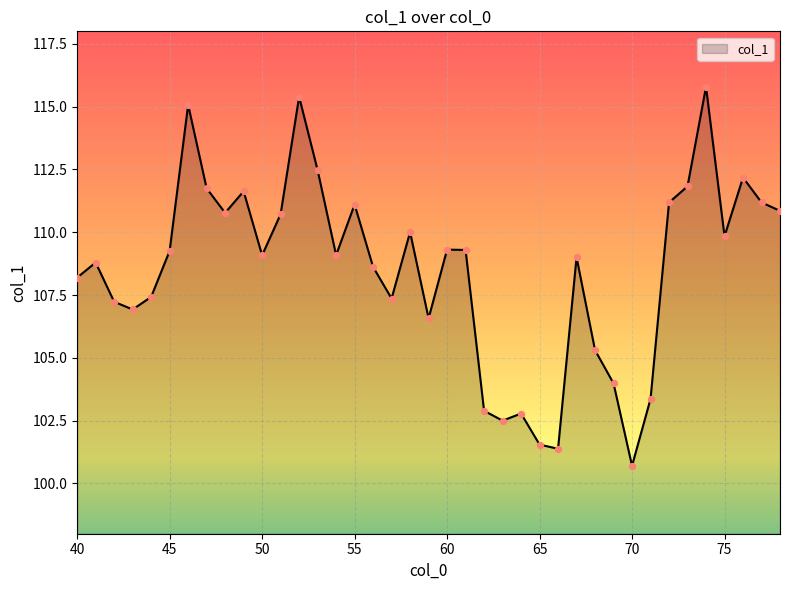

What is the difference between the maximum and minimum values?

15.1